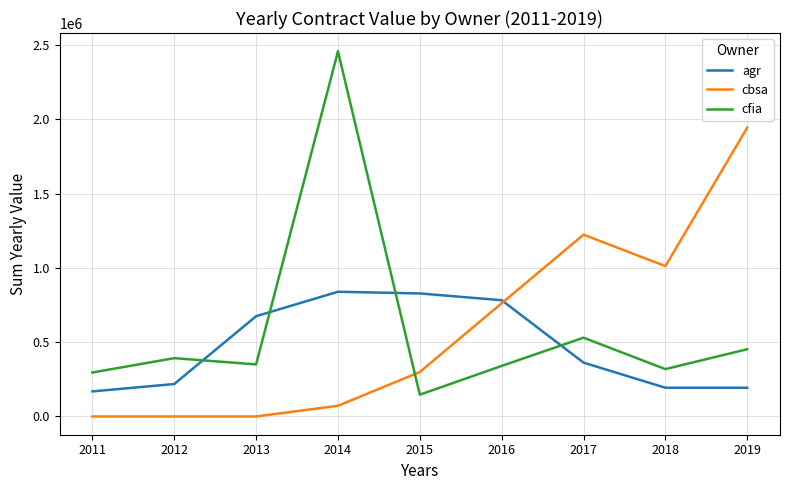

List the series in order of their peak value, highest first.

cfia, cbsa, agr